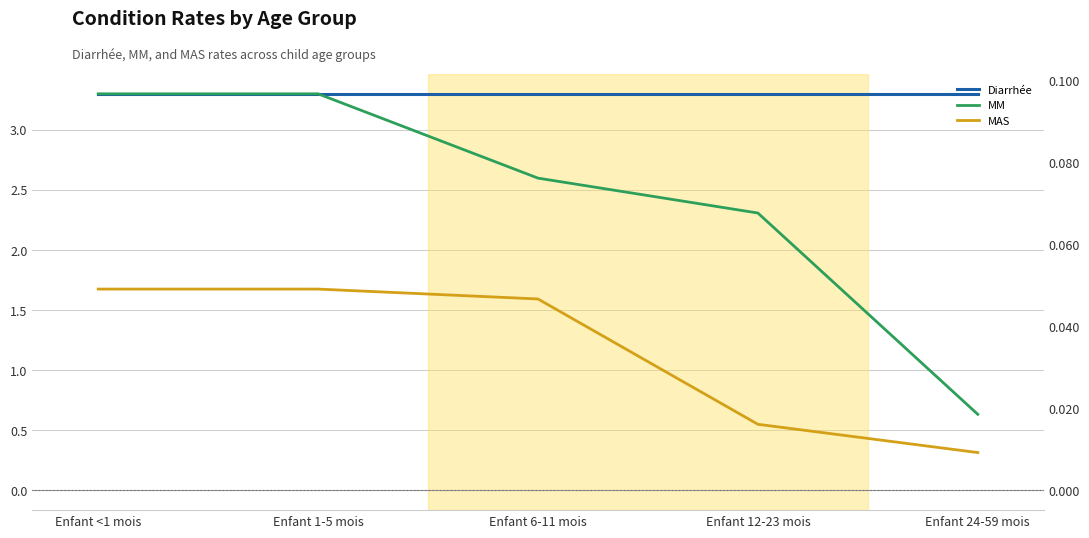

True or false: MAS has a value of 0.1 at Enfant 6-11 mois.

False